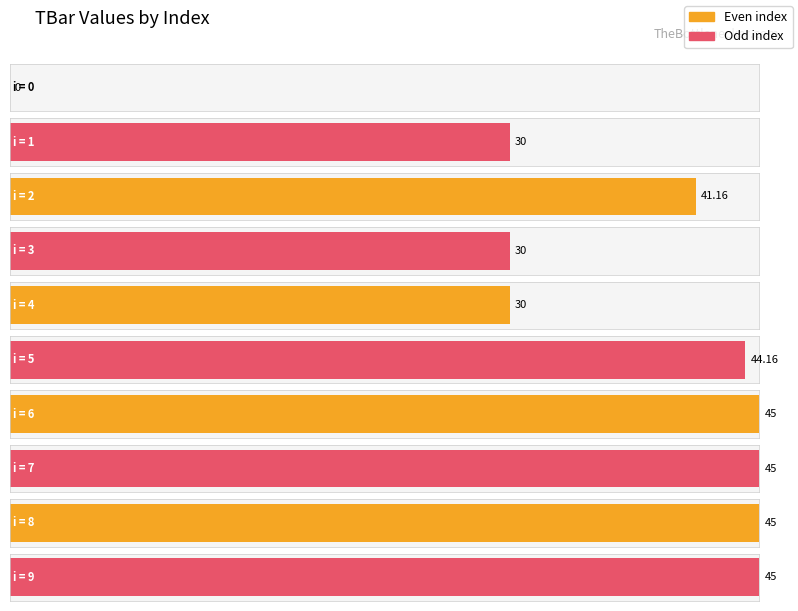

What is the change in value from 4 to 8?

+15.0